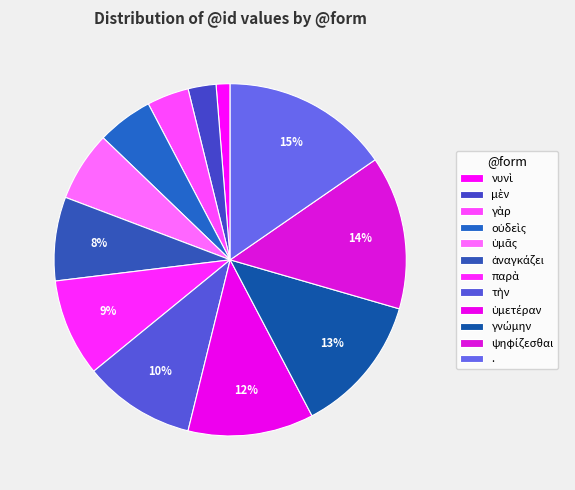

What percentage do ψηφίζεσθαι and οὐδεὶς together represent?

19.2%